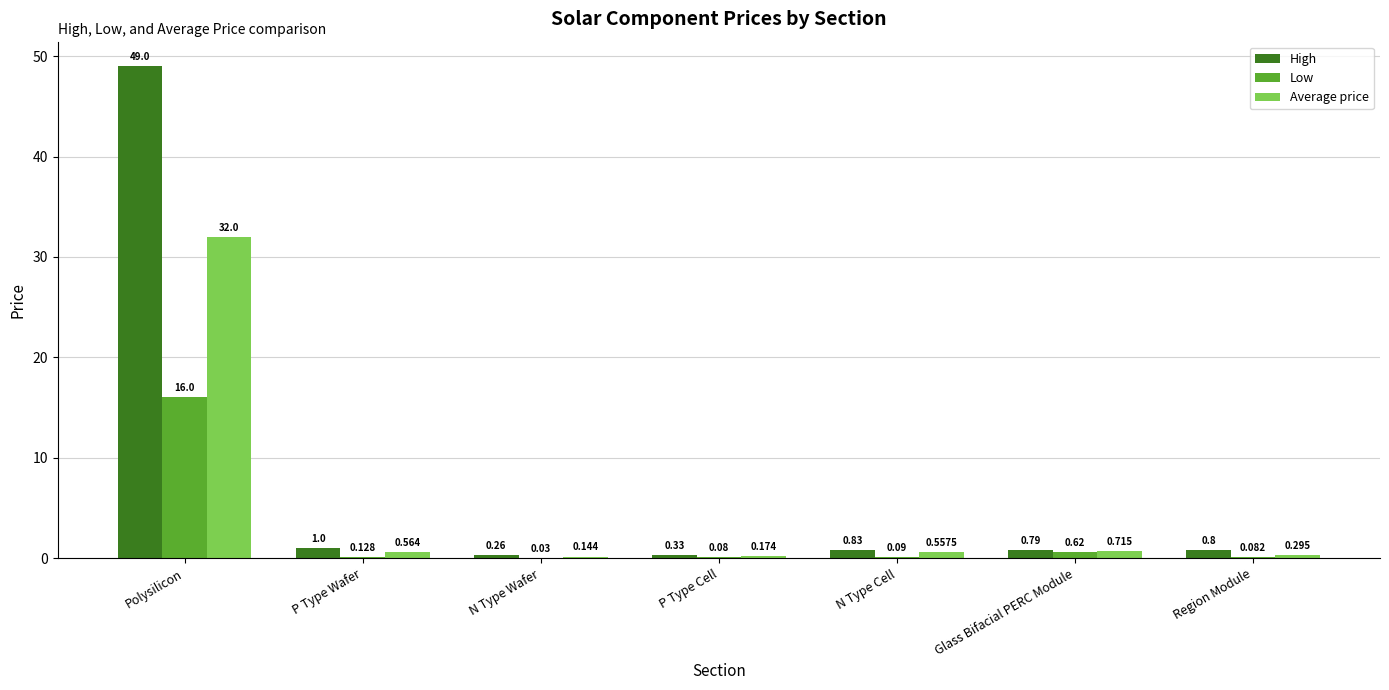

Which series has the largest total across all categories?

High